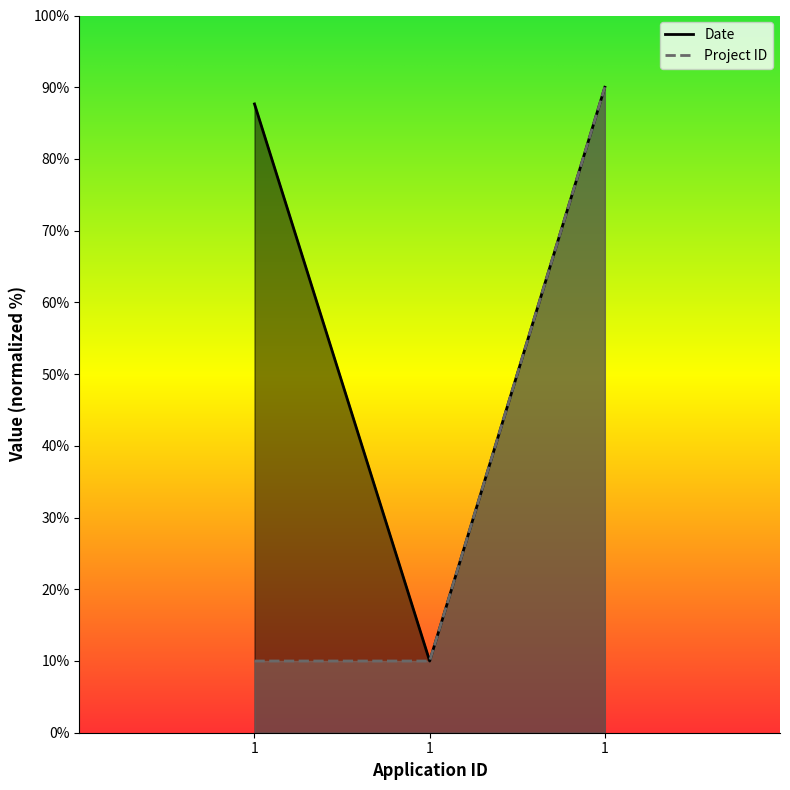

At which label does Project ID reach its minimum?

1